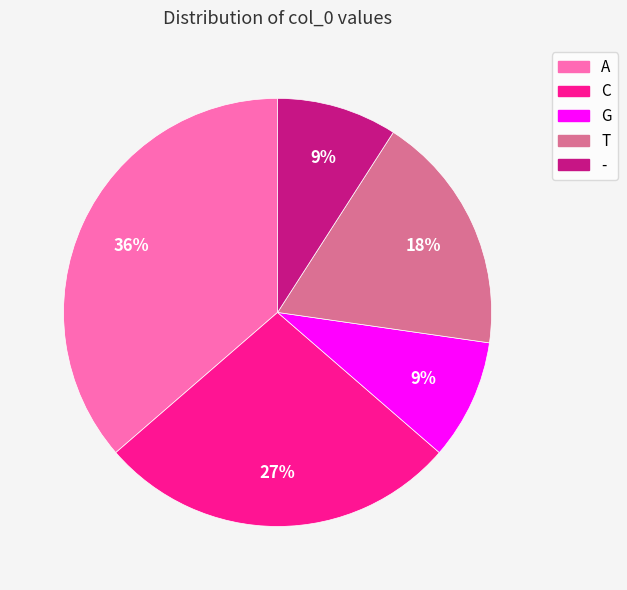

Do C and G together represent more than half of the pie?

No